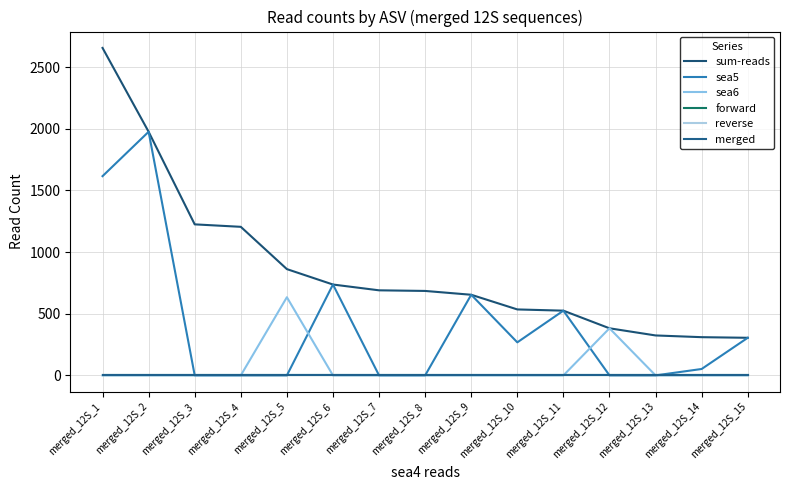

The value of sea6 at merged_12S_13 is 0. True or false?

True